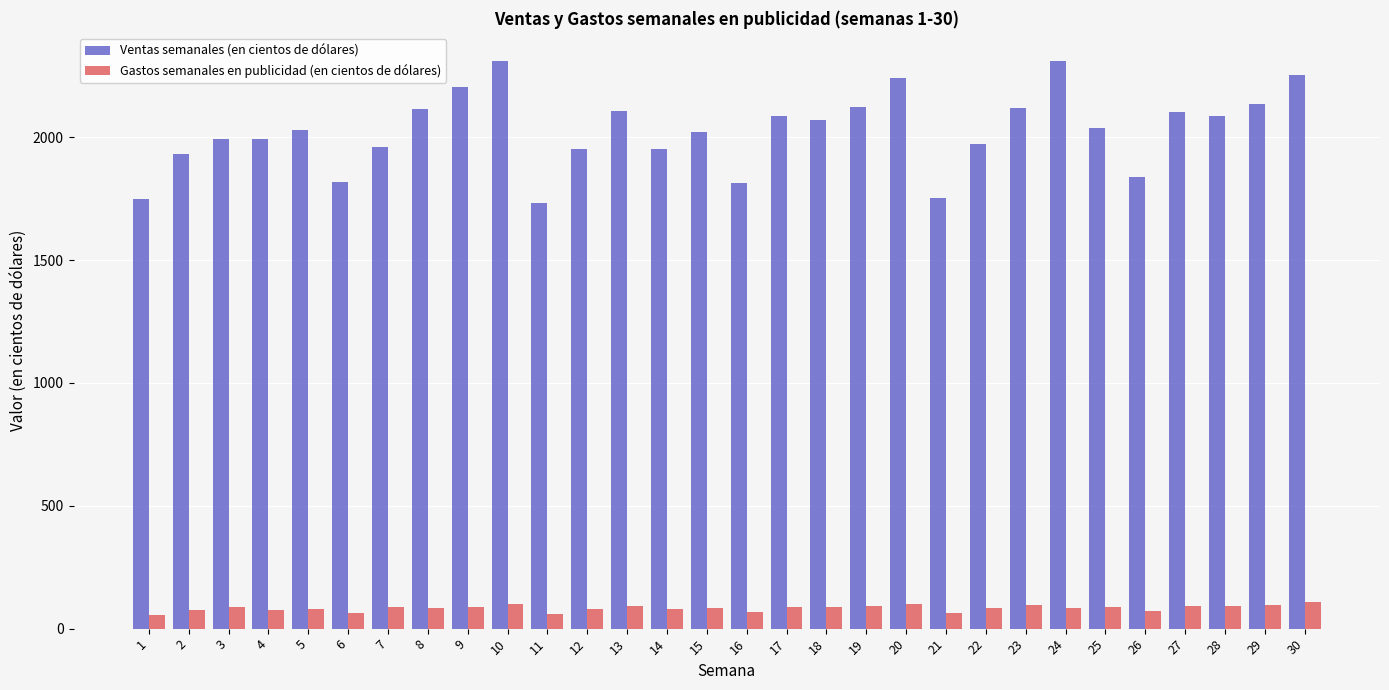

The value of Gastos semanales en publicidad (en cientos de dólares) at 16 is 67.2. True or false?

True